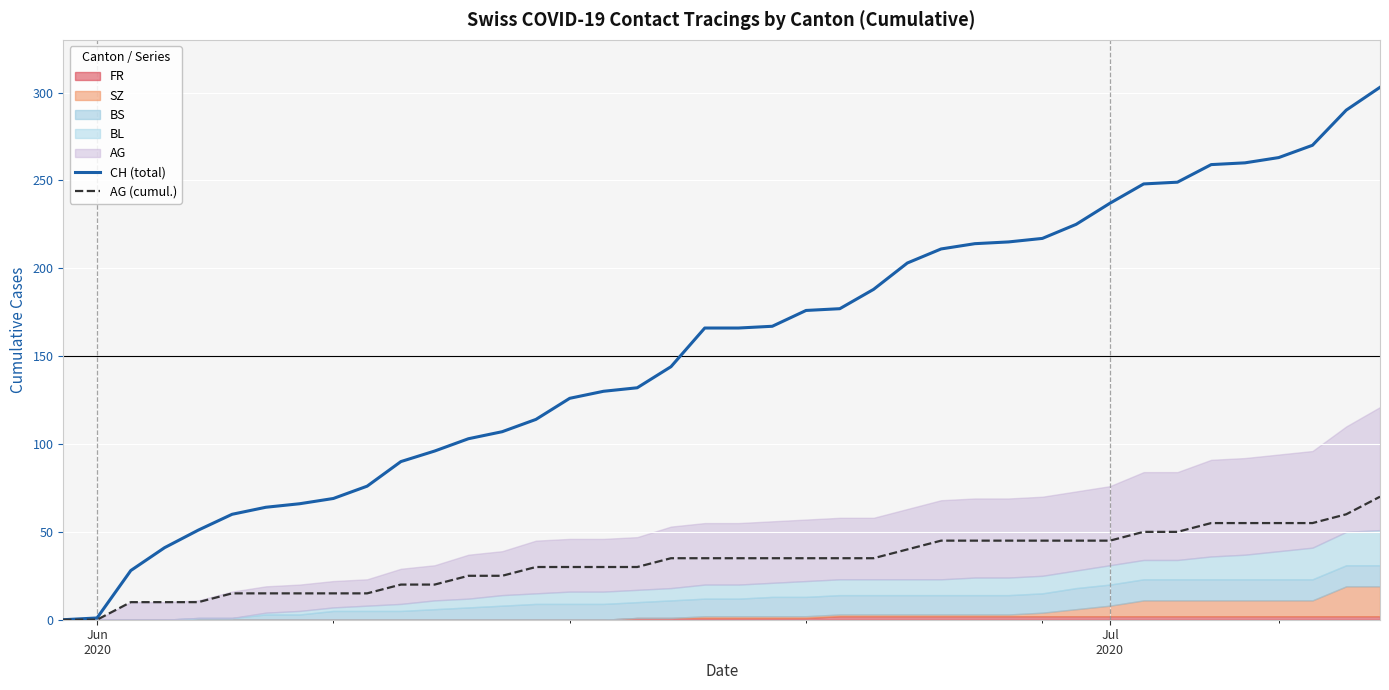

True or false: CH (total) has a value of -97 at Jun
2020.

False